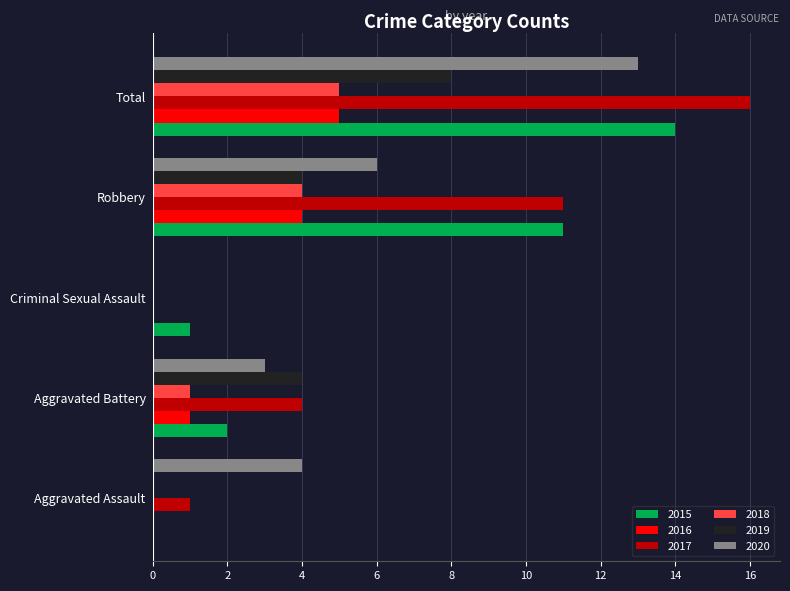

Between Robbery and Total, which series saw the biggest shift?

2020